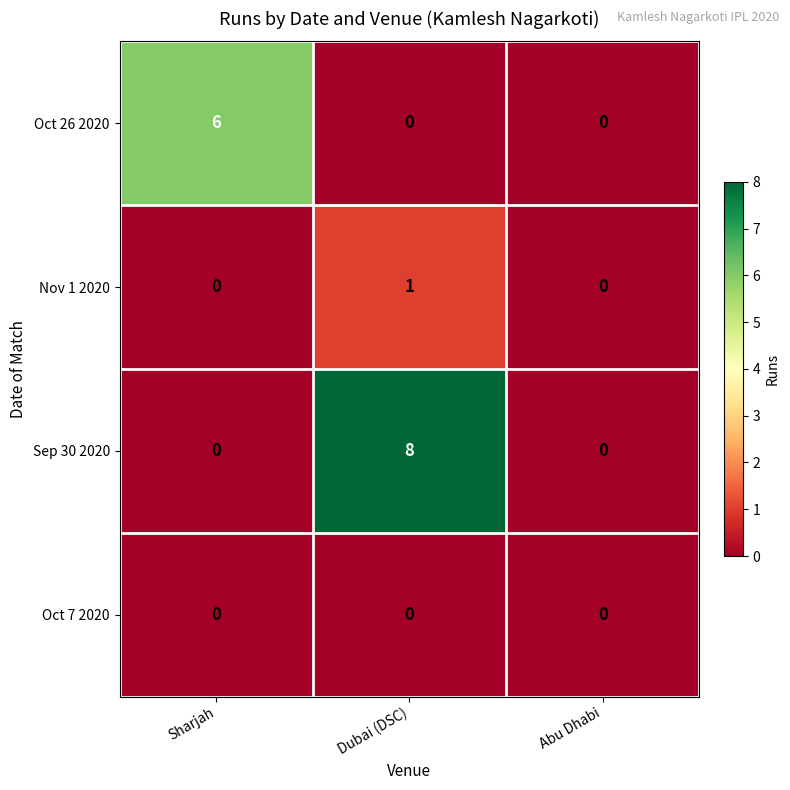

Which series has the largest range (max minus min)?

Sep 30 2020